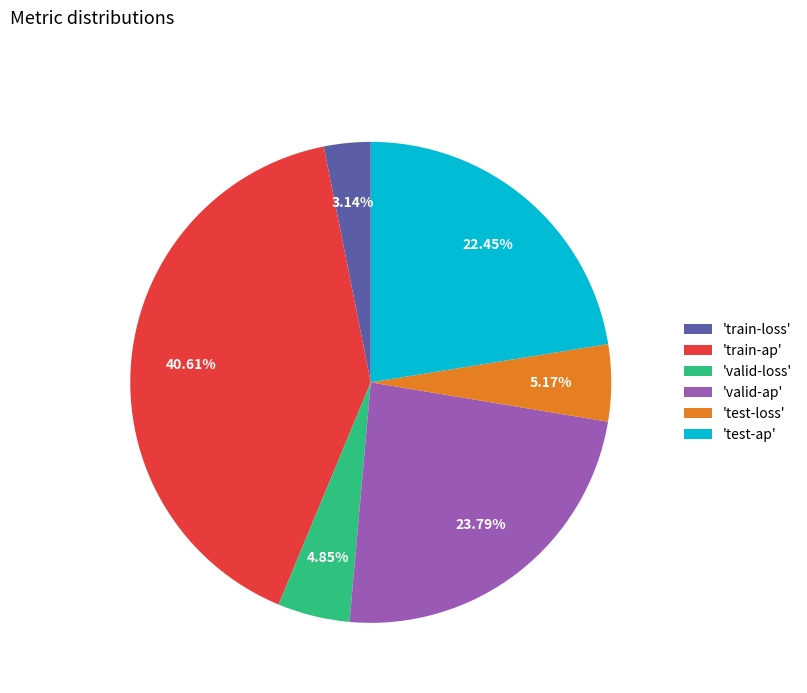

Between 'test-loss' and 'train-ap', which is larger?

'train-ap'